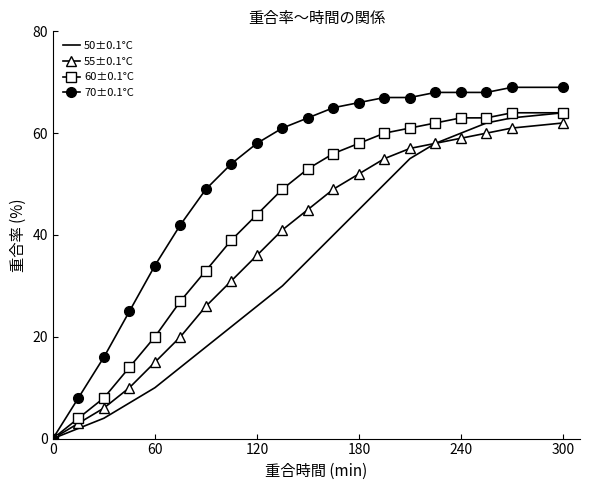

List the series in order of their overall mean, lowest first.

50±0.1°C, 55±0.1°C, 60±0.1°C, 70±0.1°C